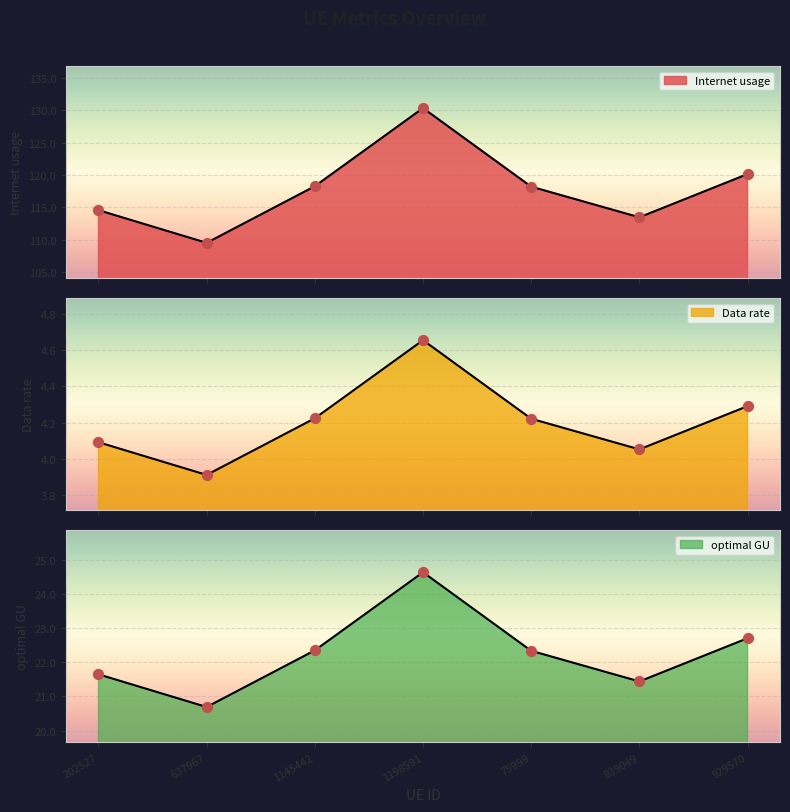

What are all the series names shown in the legend?

Internet usage, Data rate, optimal GU